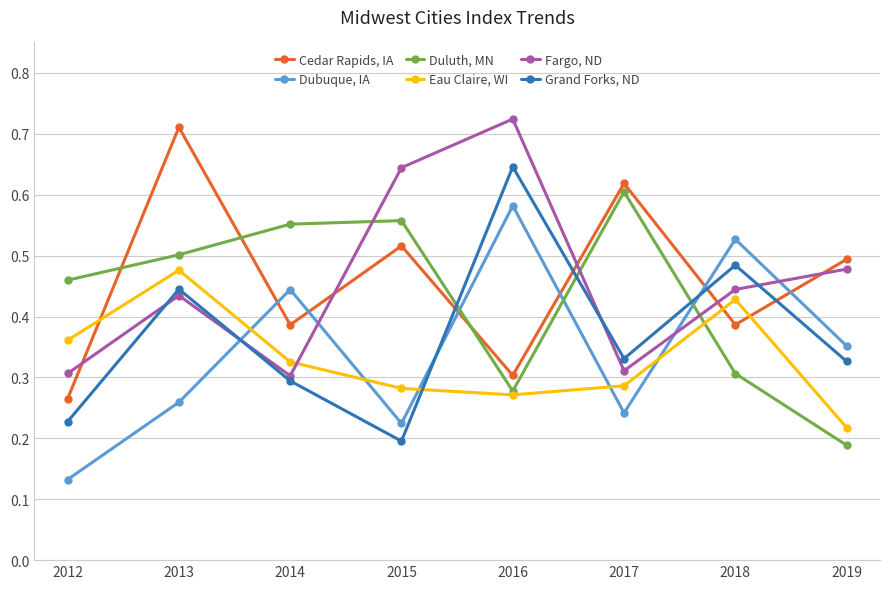

Where is the first local minimum for Fargo, ND?

2014